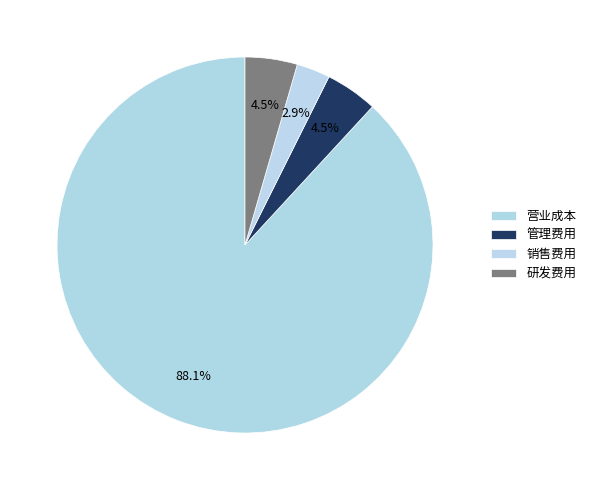

Which category has the biggest portion of the pie?

营业成本